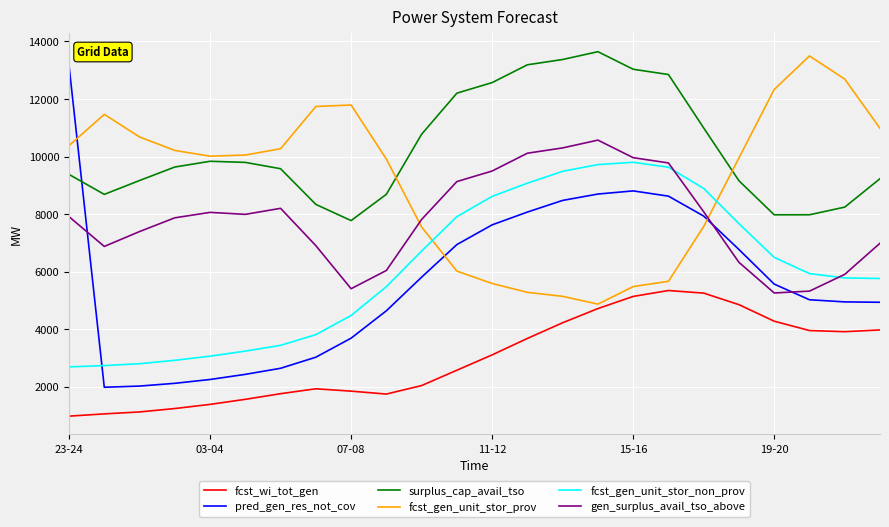

Which series has the largest range (max minus min)?

pred_gen_res_not_cov